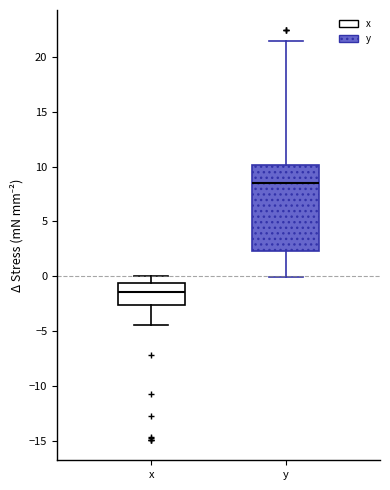

Reading left to right, transcribe this box plot: for each box, give where its median line is, the range the box spans, and where its two whiskers end, as read against the y-axis. The values are not printed on the chart, so give them approximately, as read against the axis.

x: median -1.5, box -2.5 to -0.5, whiskers -4.5 to 0.0
y: median 8.5, box 2.5 to 10.0, whiskers 0.0 to 21.5